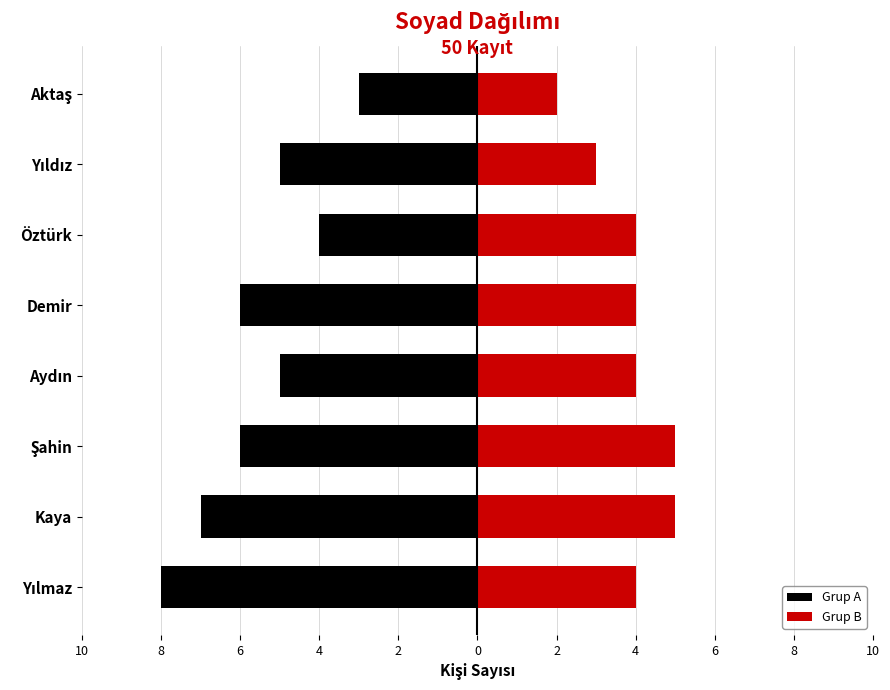

Which series has the widest spread of values?

Grup A